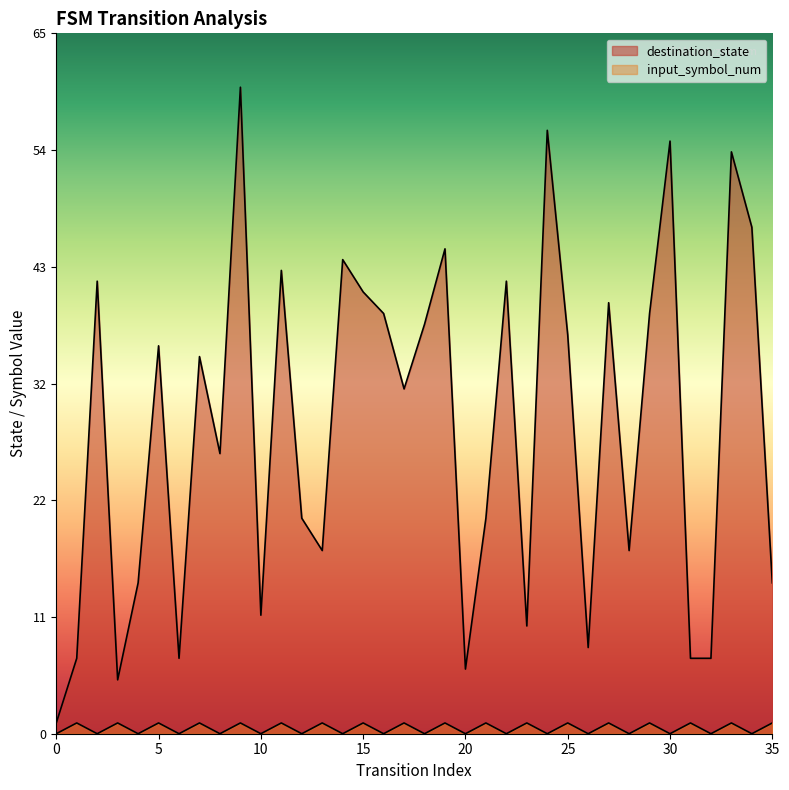

Which has a higher value, 30 or 35?

30